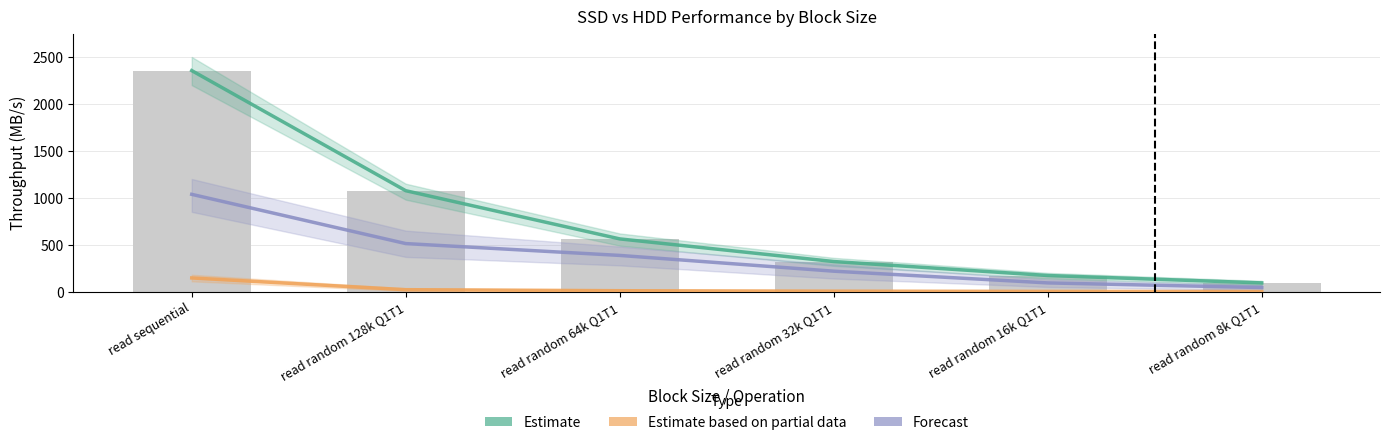

What is the highest value of the Estimate based on partial data (HDD) series?

145.9